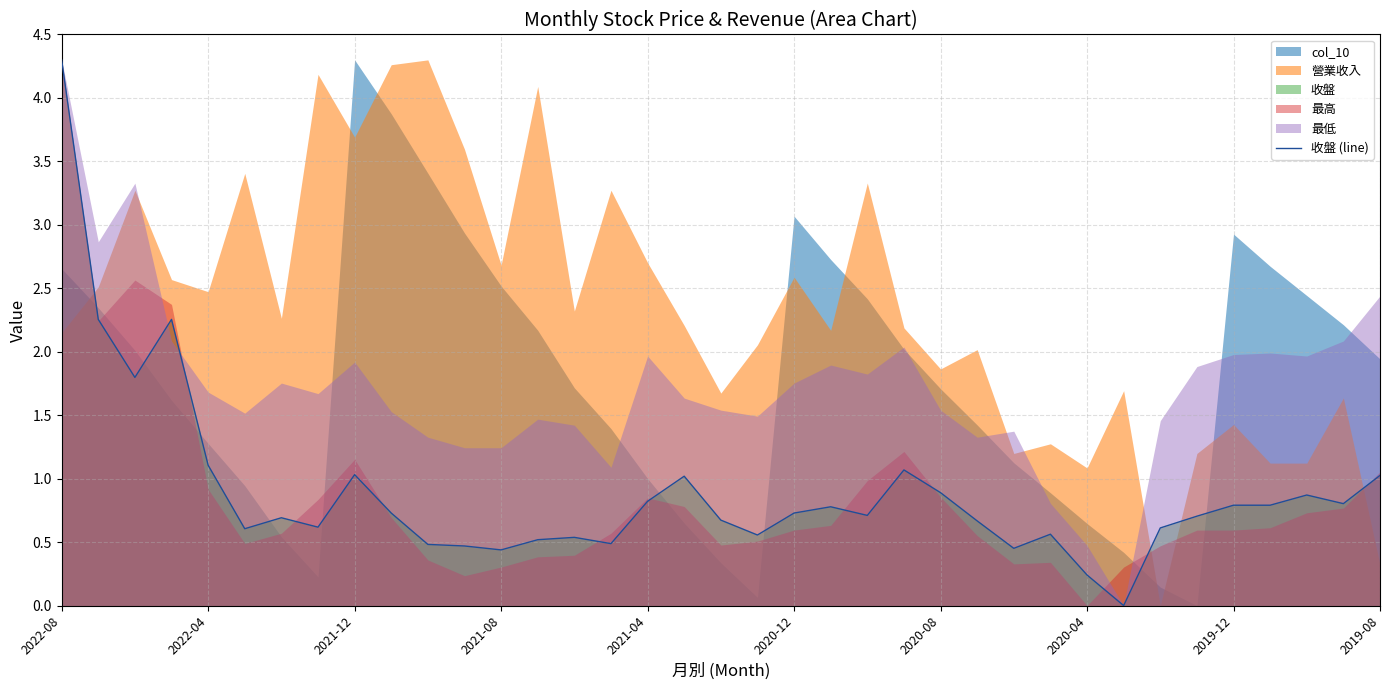

Is it true that the value at 27 is 0.6?

True